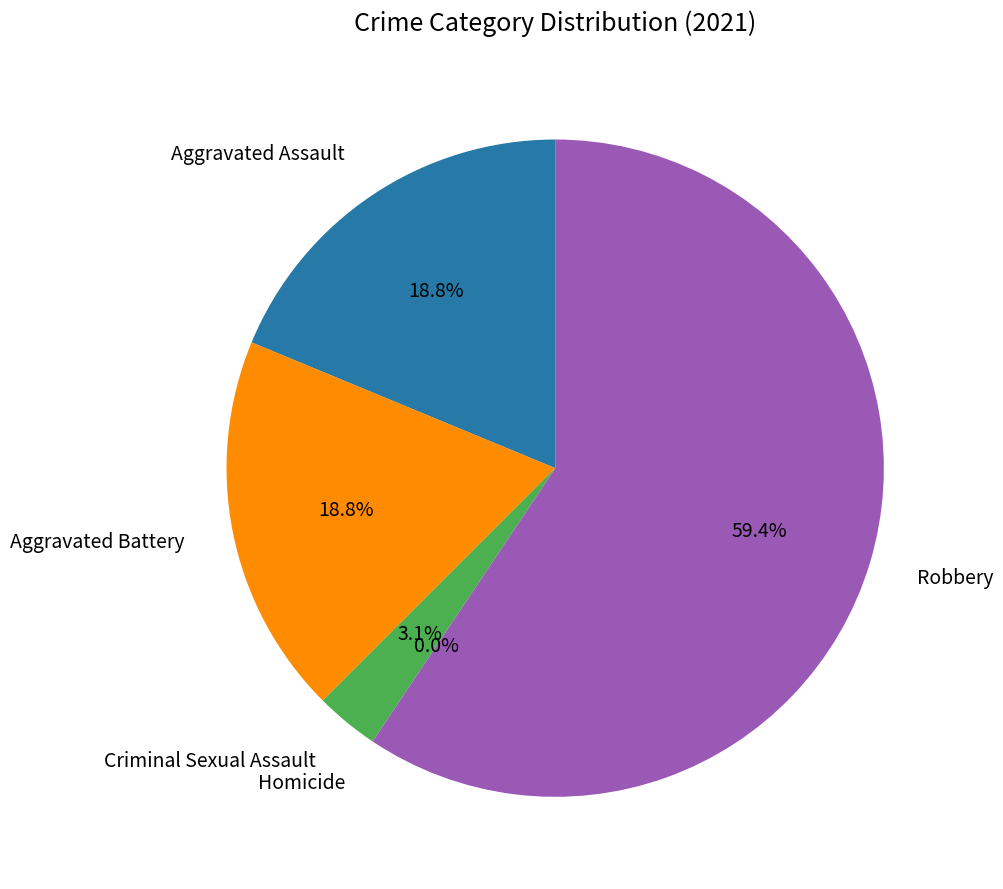

Does Aggravated Battery represent more than half of the total?

No